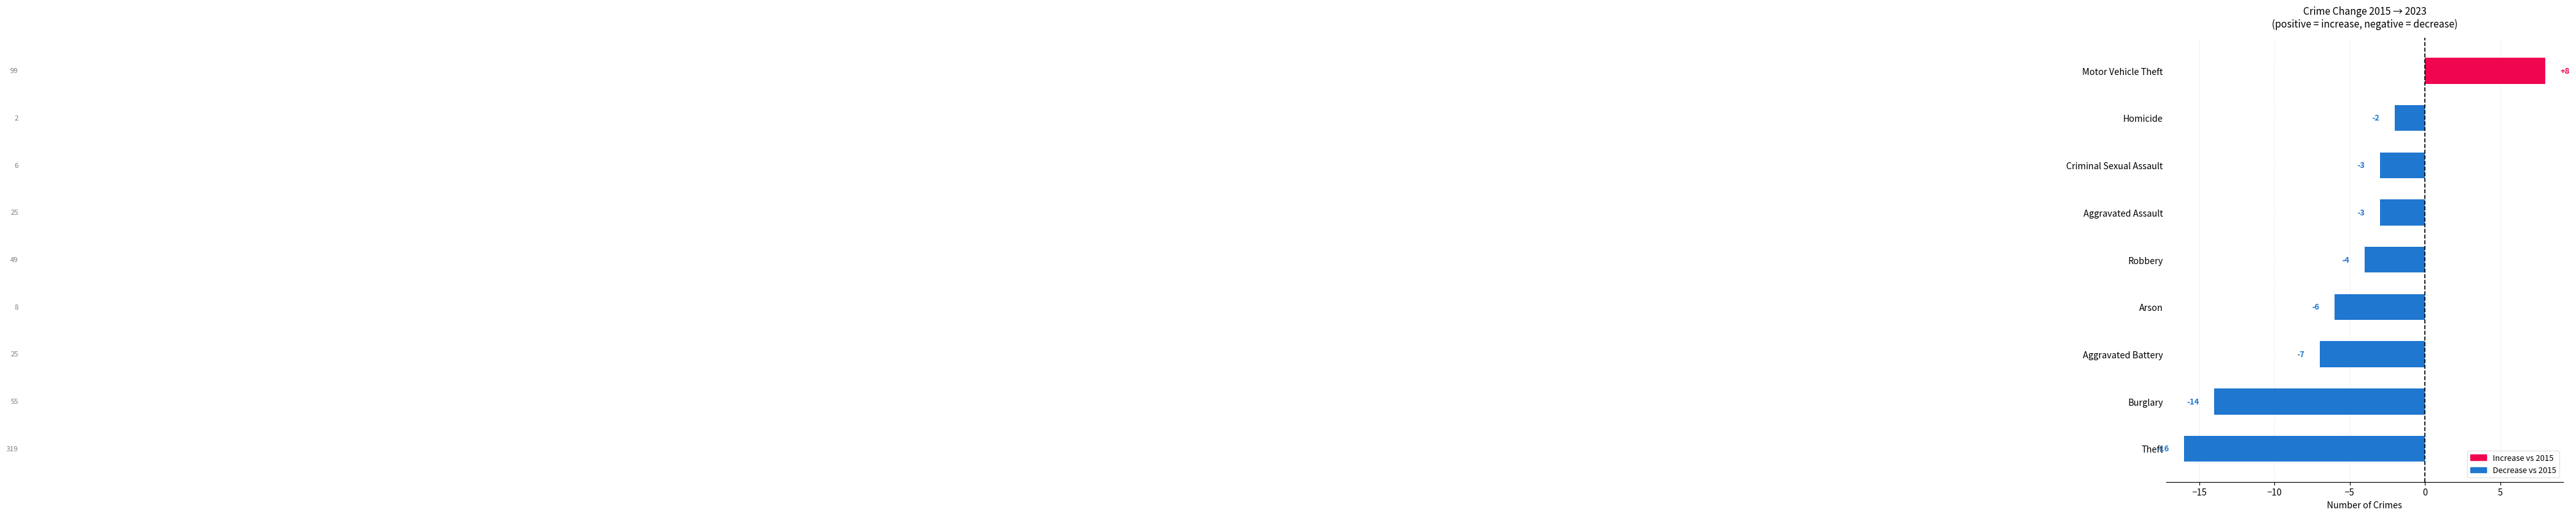

How many data points are above -4?

4